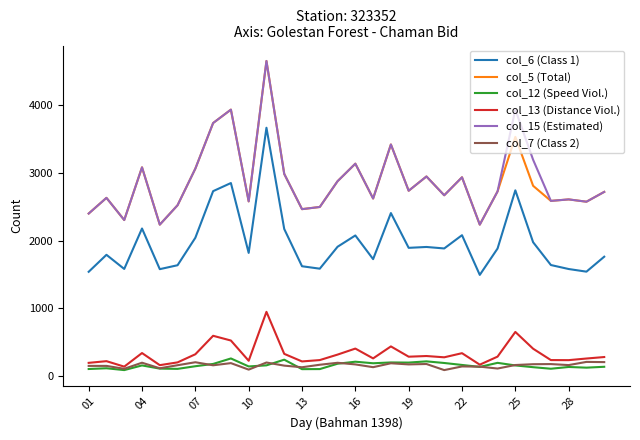

At how many categories does at least one series exceed 4519?

1